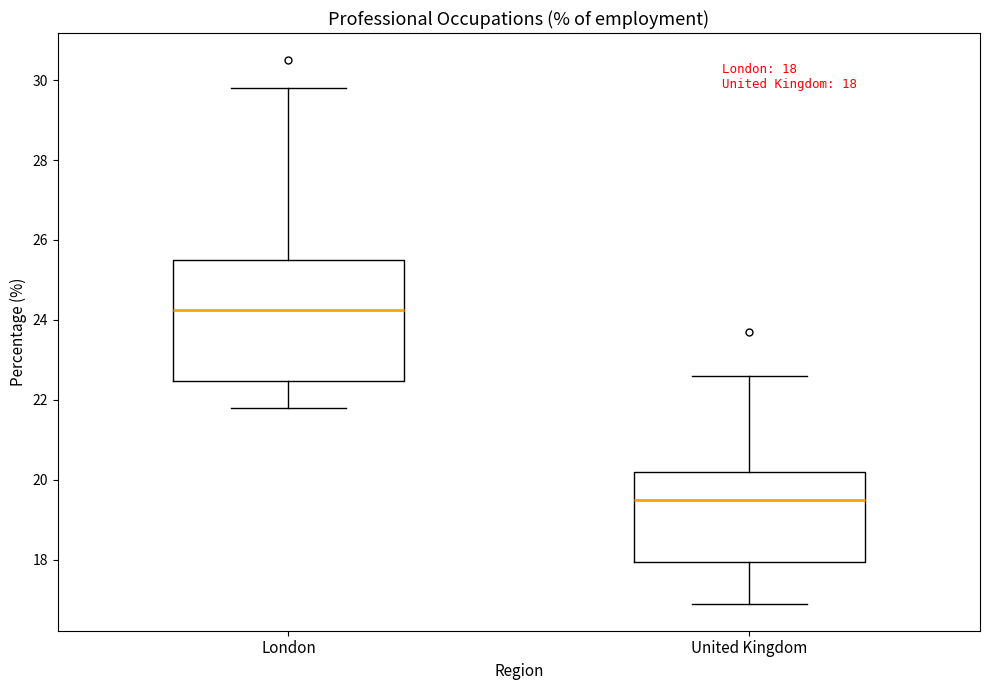

Which box's median line is the highest?

London